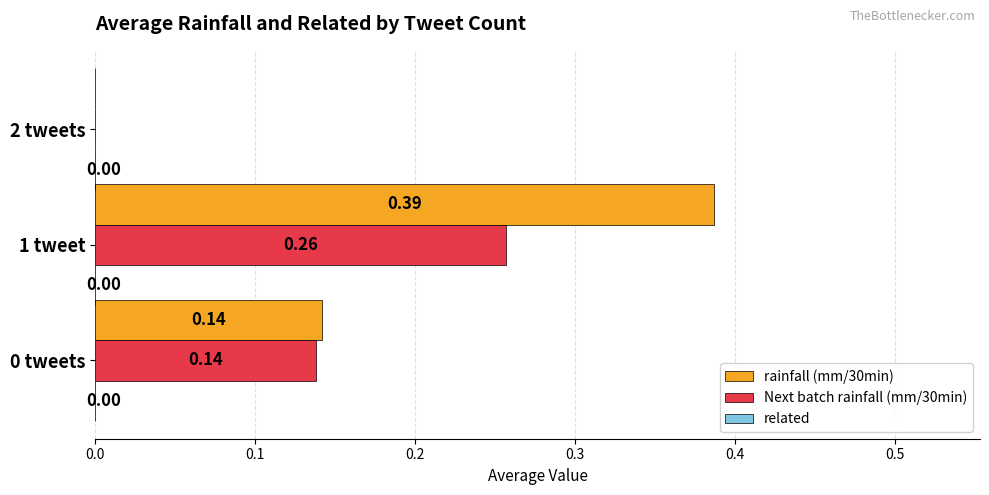

Which series has the largest total across all categories?

rainfall (mm/30min)